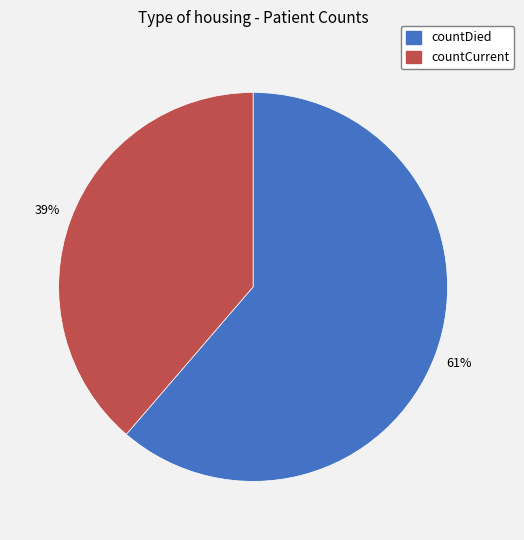

What percentage is the countCurrent slice, to the nearest percent?

39%